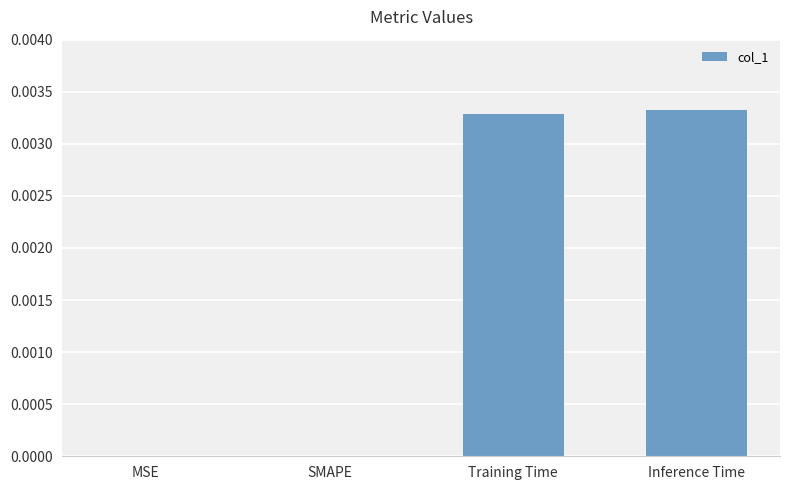

How many series are shown in this chart?

1